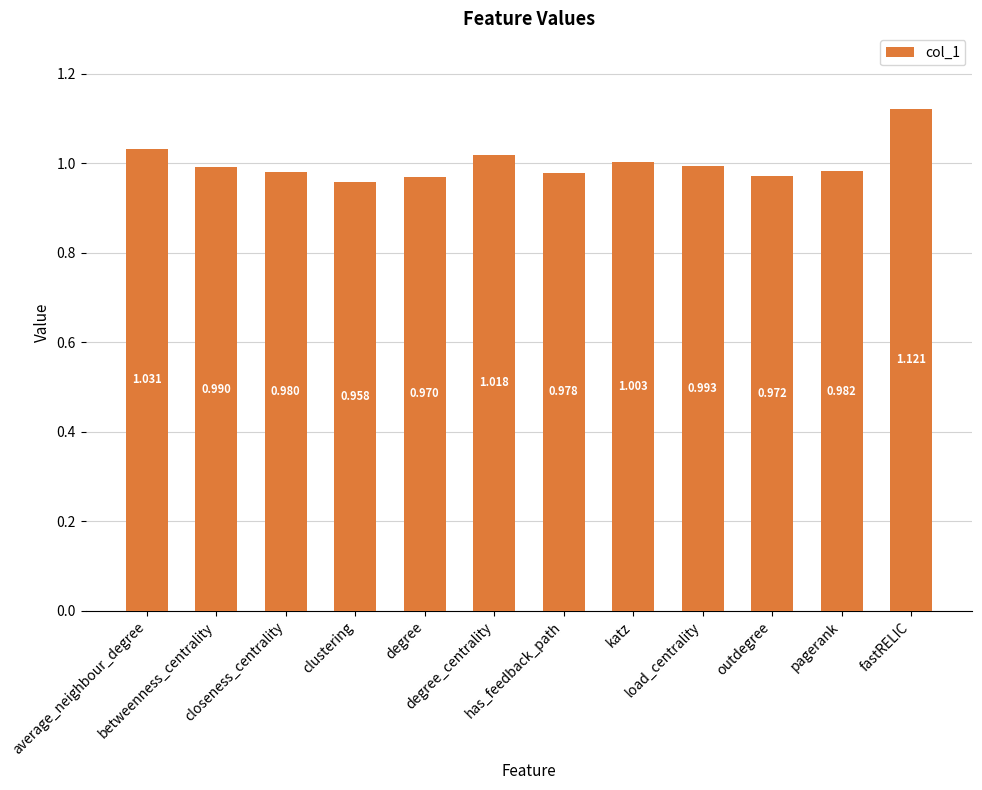

Between katz and pagerank, which is larger?

katz